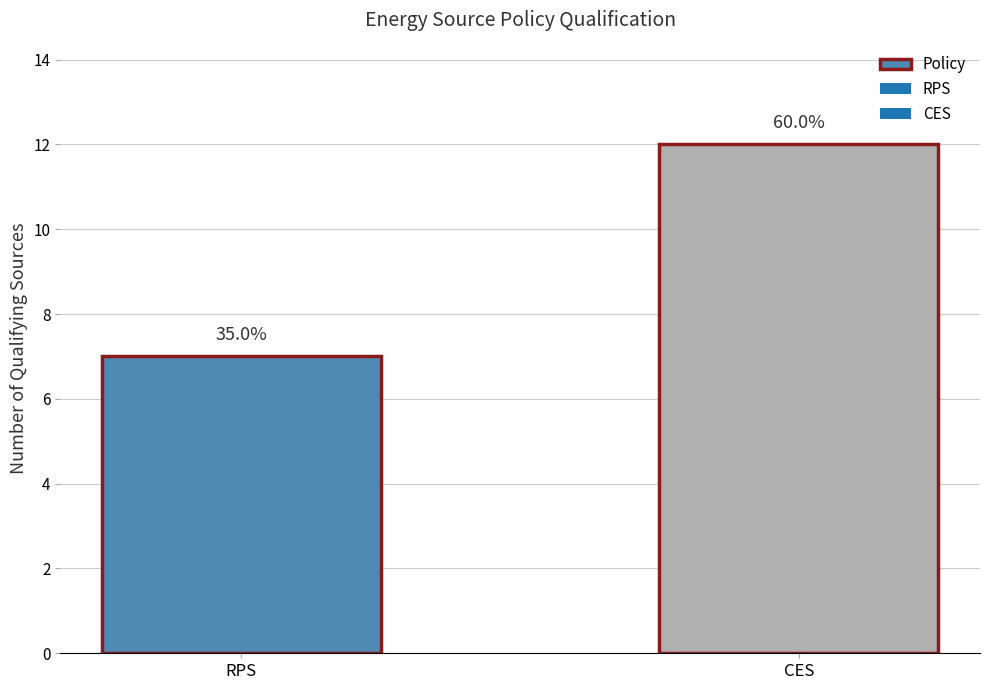

At which category does the chart reach its minimum across all series?

RPS